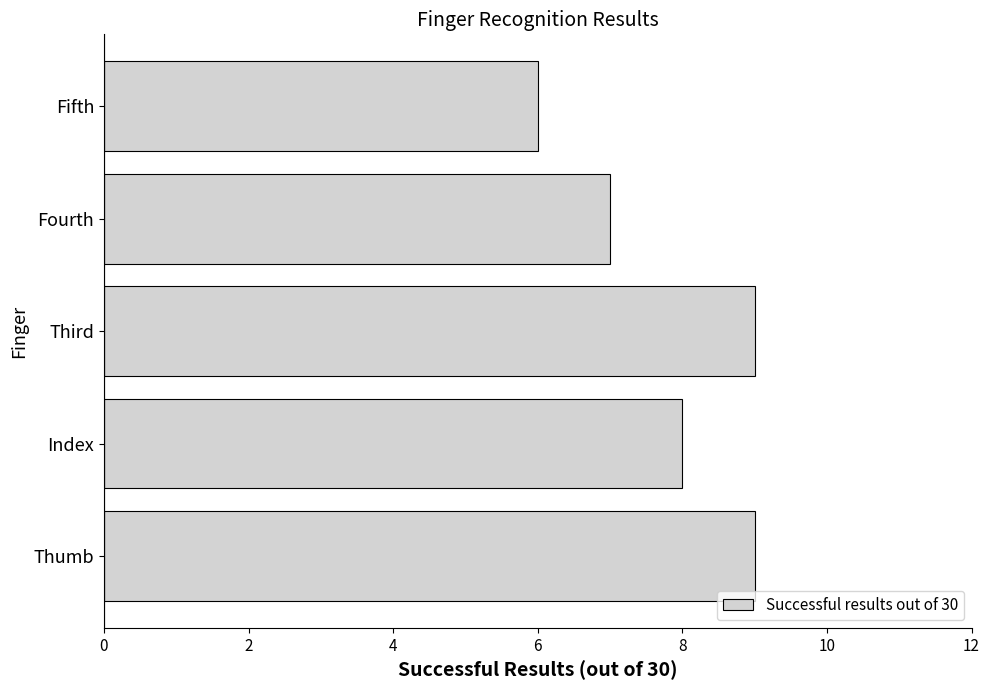

What is the minimum value shown in the chart?

6